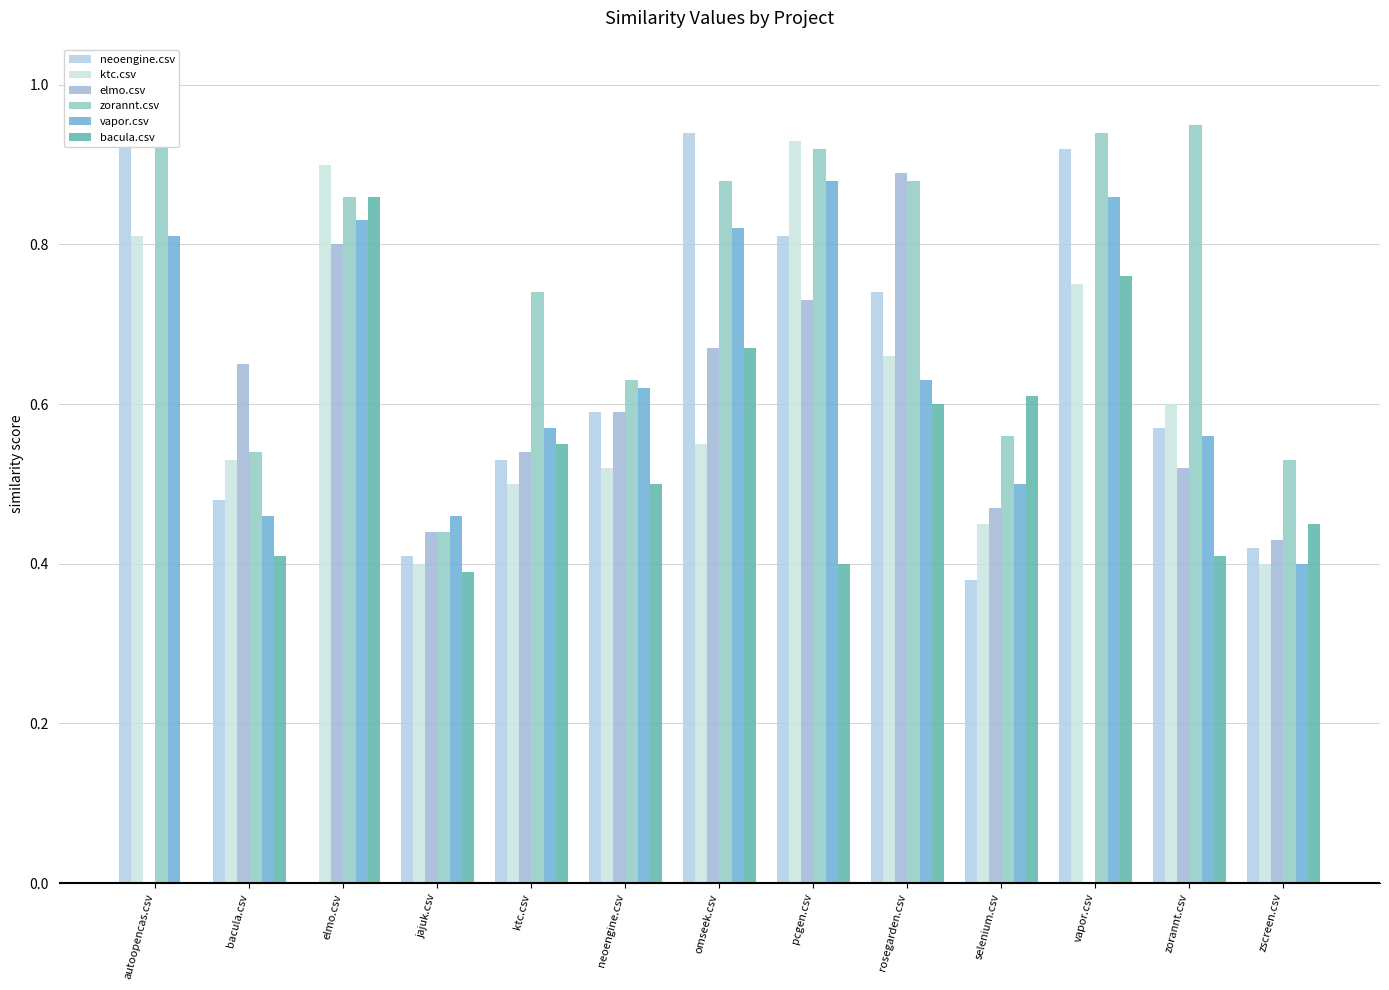

Is the value of neoengine.csv at ktc.csv greater than the value of elmo.csv at elmo.csv?

No